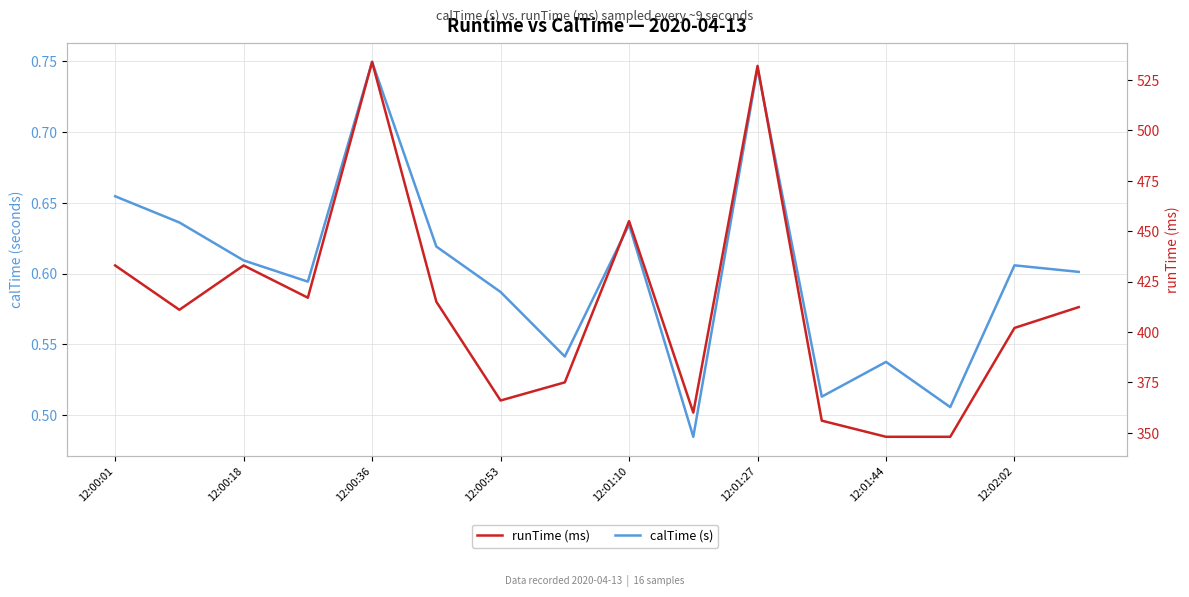

What position from the right is 12:00:01?

16